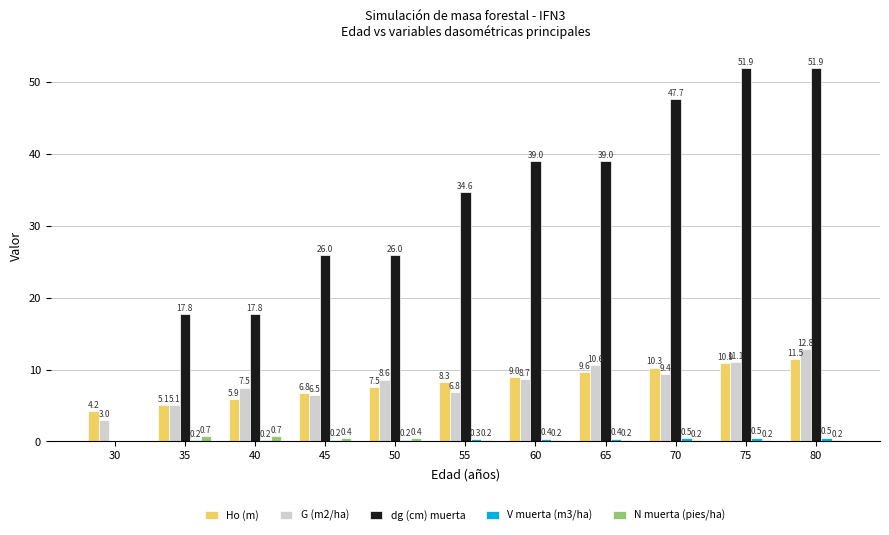

How many data points in G (m2/ha) are above 8?

6